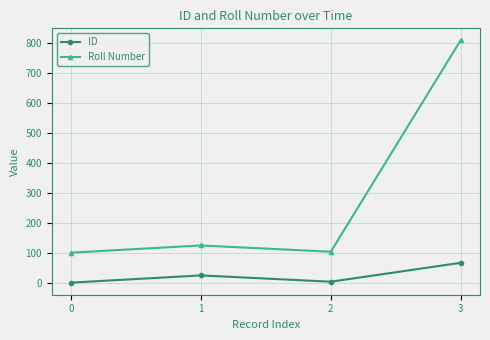

How many data points in Roll Number are less than 125?

2